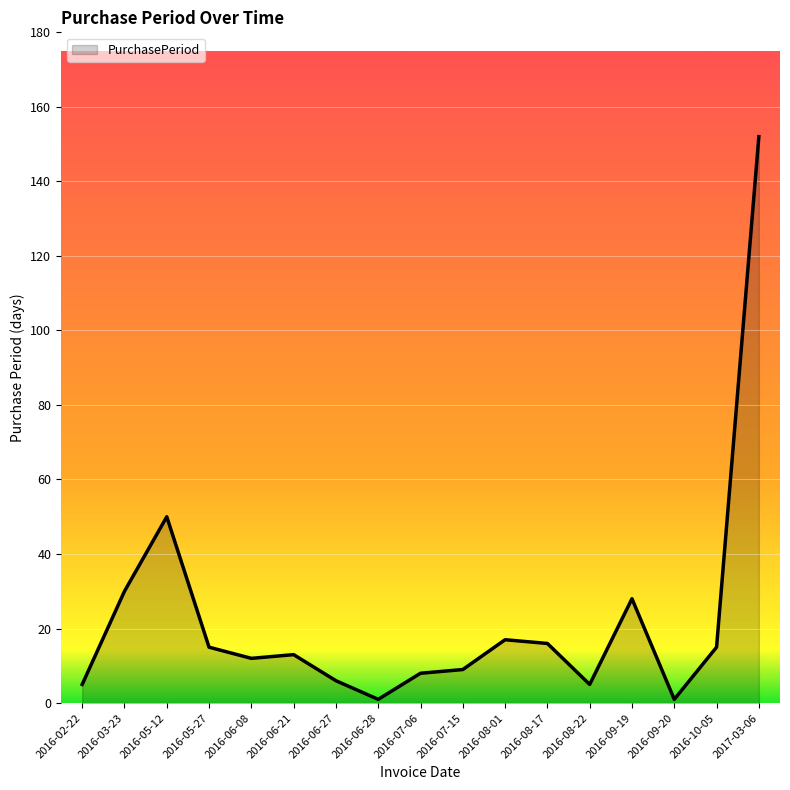

What is the sum of all values?

383